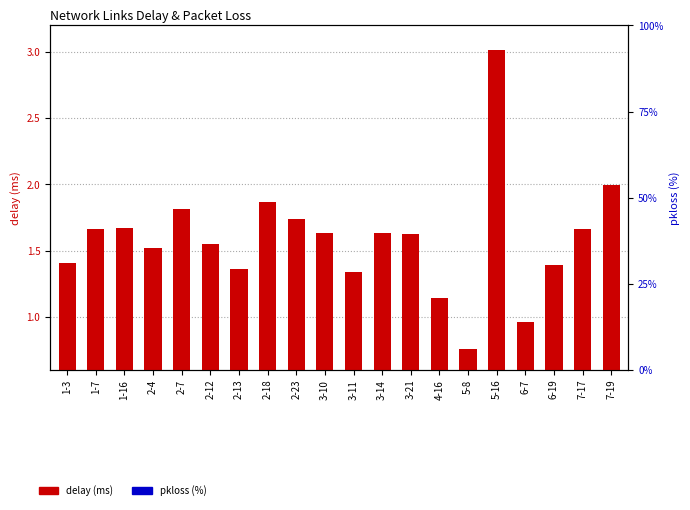

Is the value of delay (ms) at 2-13 greater than the value of pkloss (%) at 4-16?

Yes